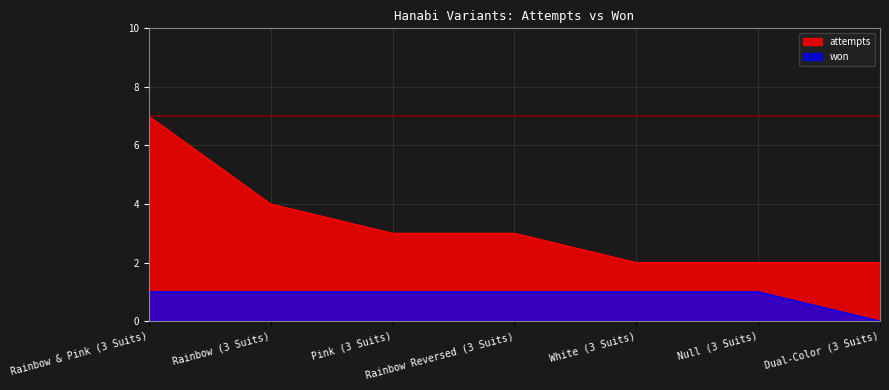

Is it true that won equals 1 at Rainbow (3 Suits)?

True